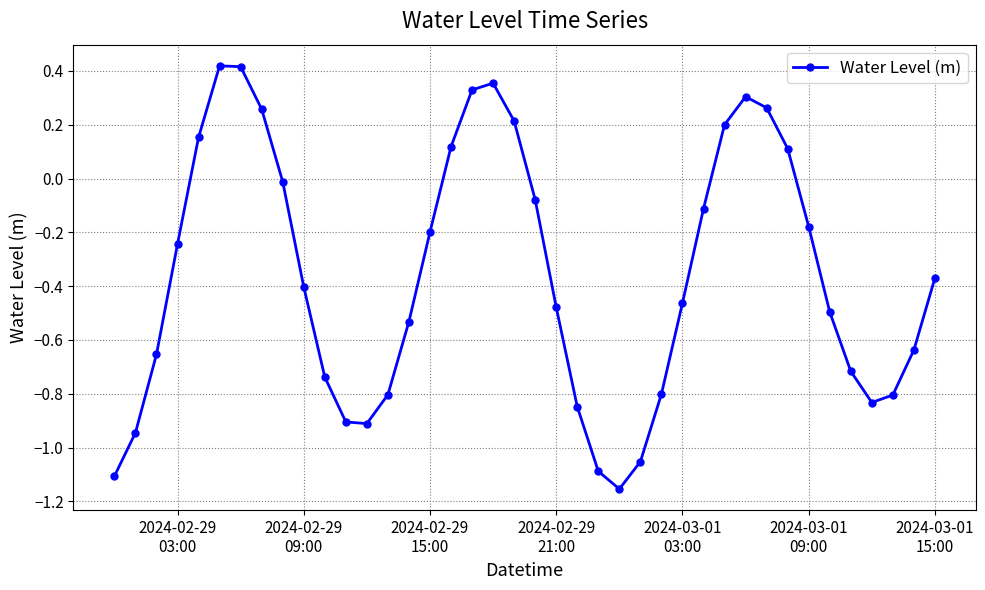

Count the number of categories in the chart.

40